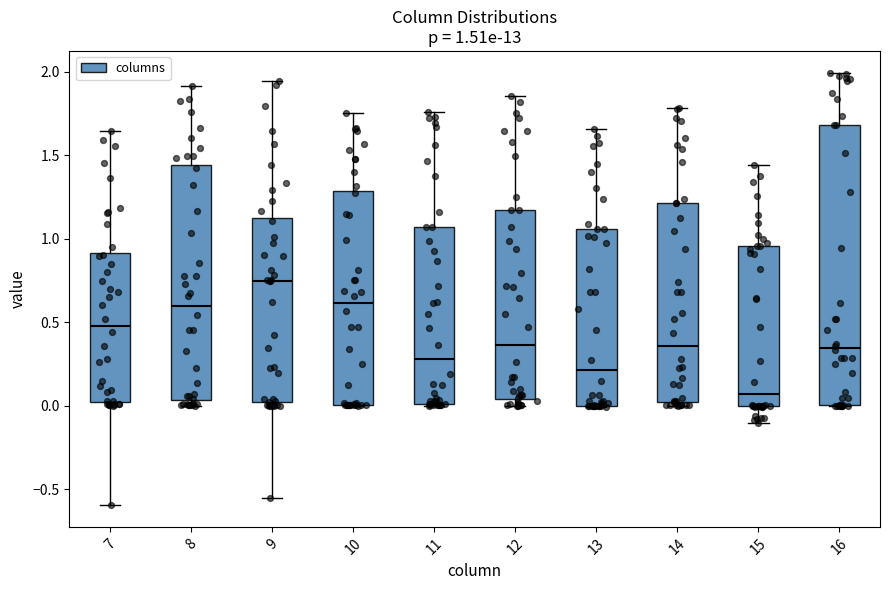

Comparing the boxes themselves (not the whiskers), which one is the tallest?

16